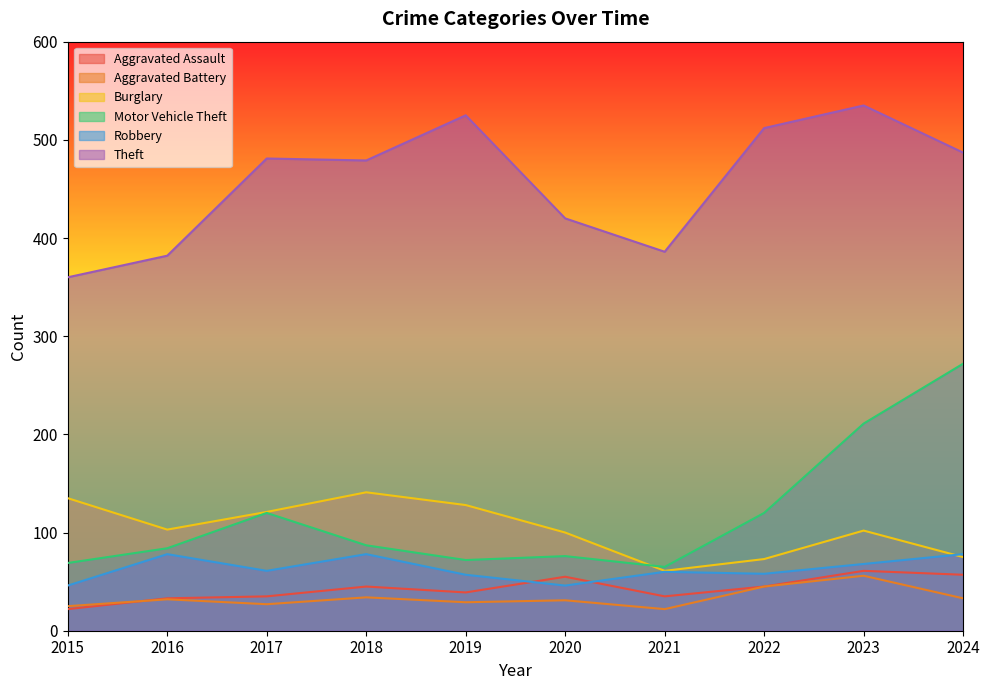

At which category does Burglary reach its first local valley?

2016